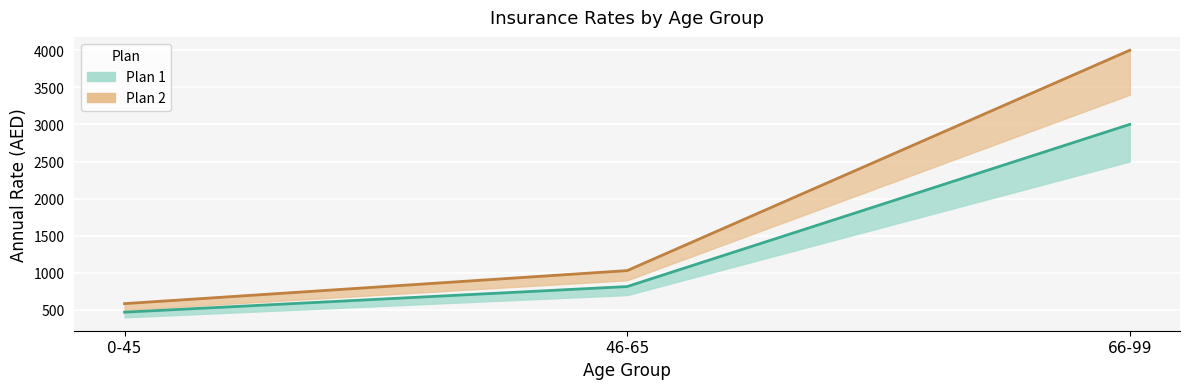

Is this an area chart (filled region under the line)?

No